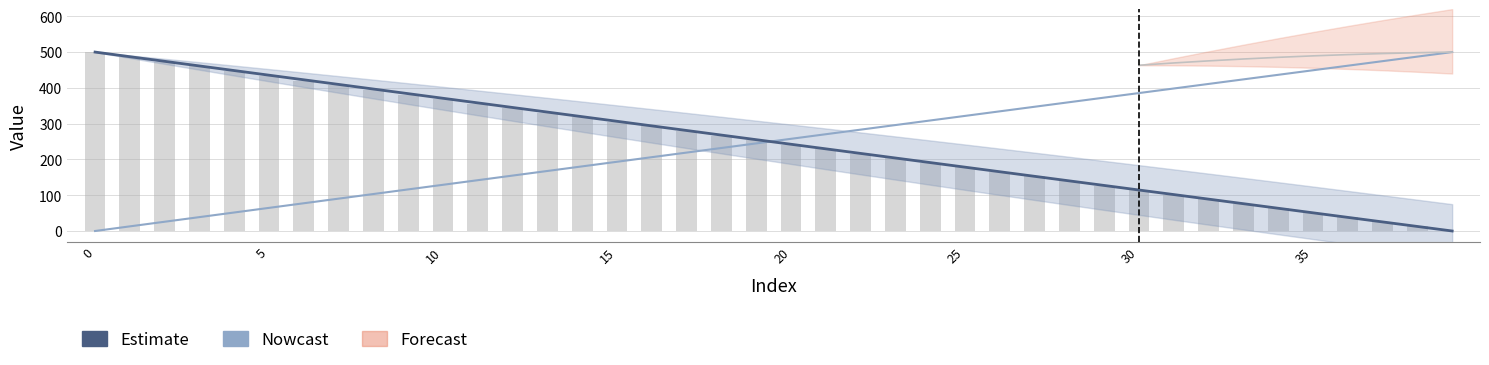

Which series has the largest range (max minus min)?

Estimate